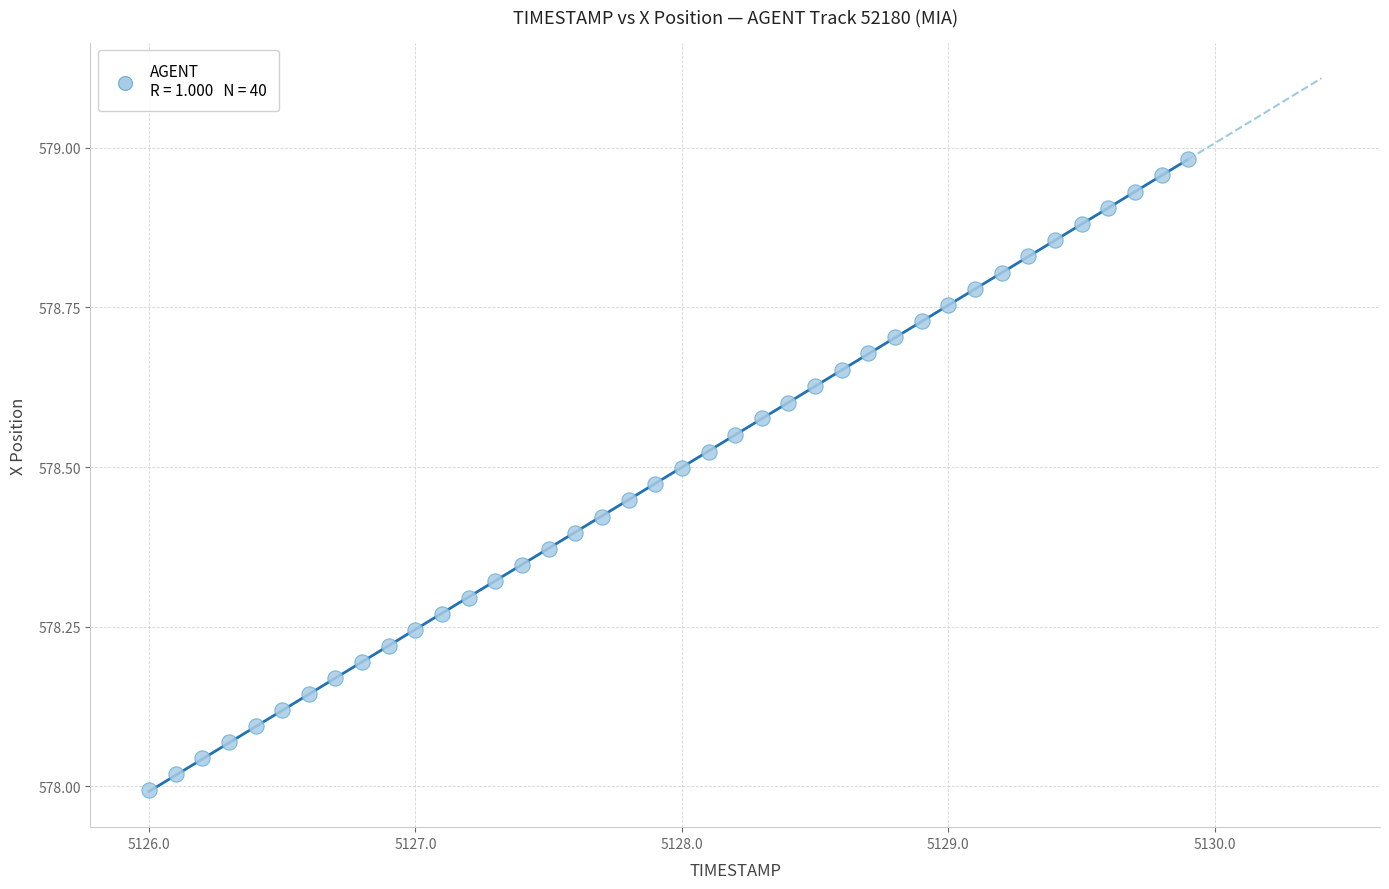

What is the range of Y values (max minus min)?

1.0